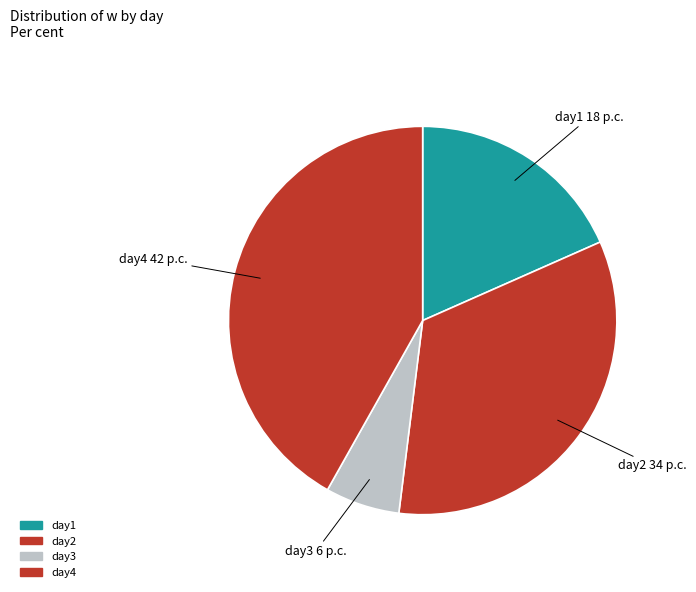

To the nearest percent, what percentage of the pie is day3?

6%